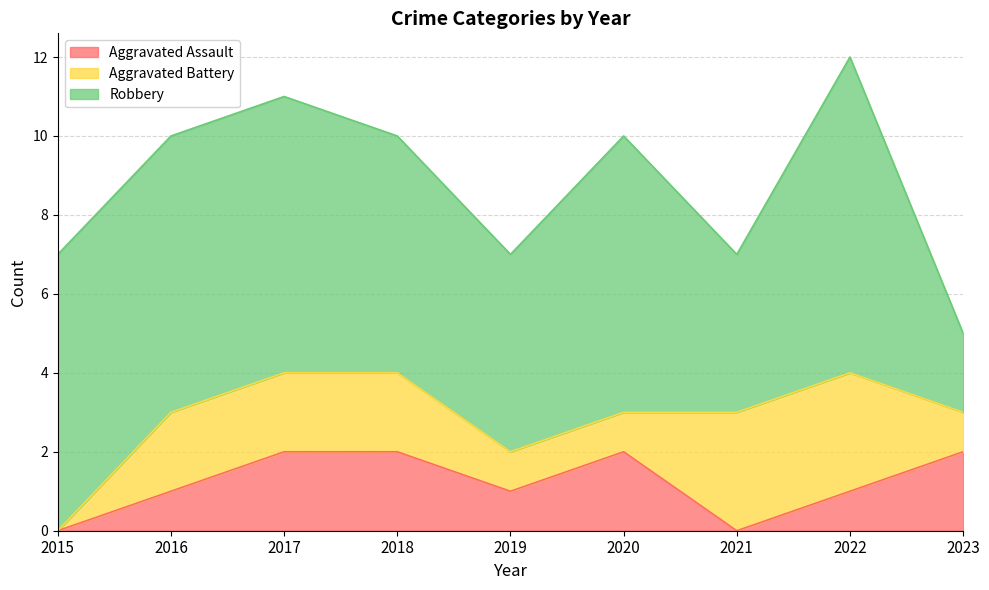

True or false: Robbery and Aggravated Assault intersect in this chart.

False